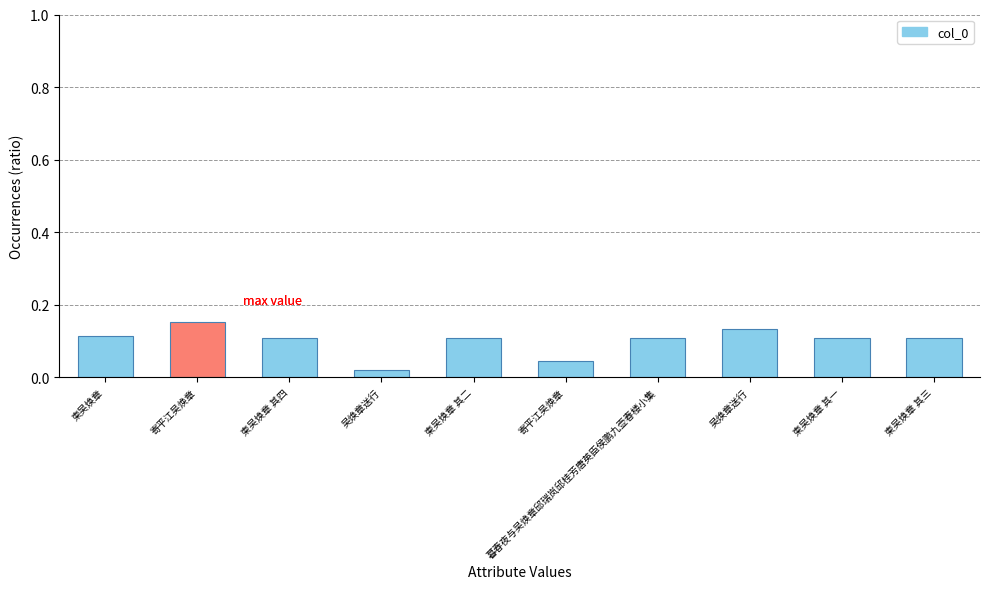

Is it true that the value at 吴焕章送行 is 0.0?

True